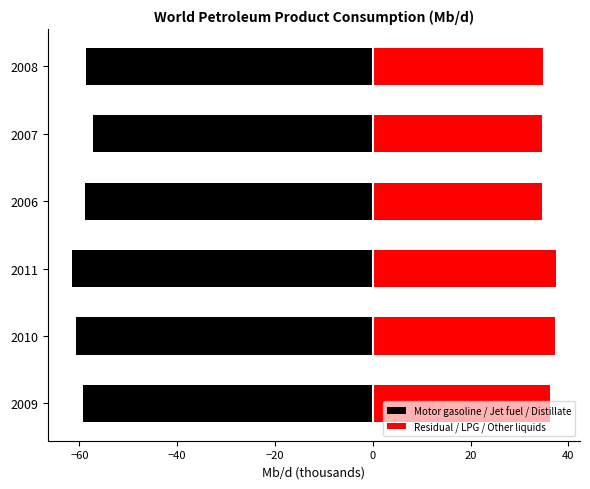

Does the chart contain stacked bars?

No